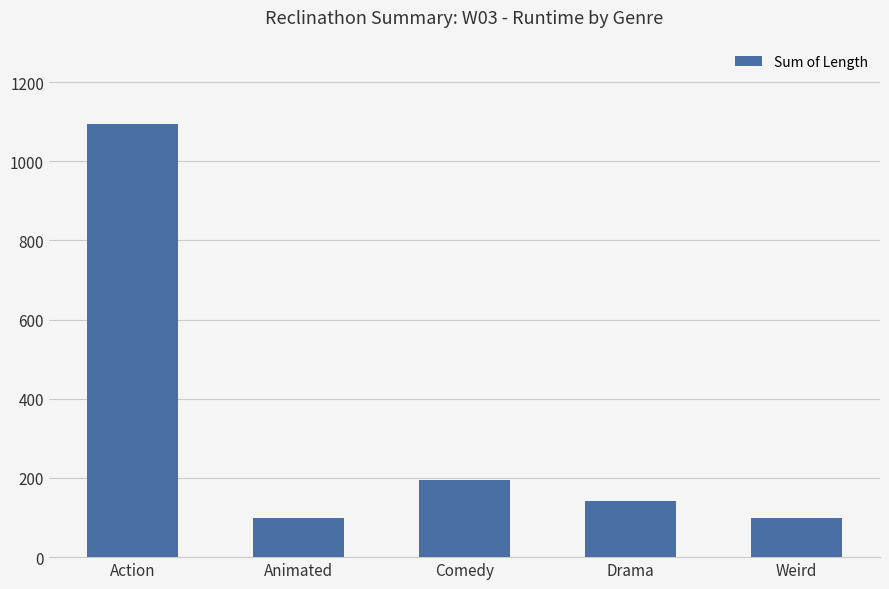

The chart shows a value of 257 at Comedy. True or false?

False